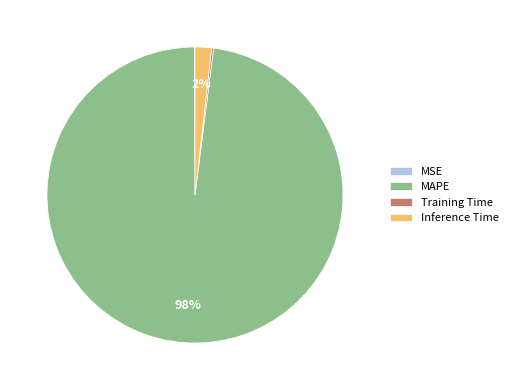

What is the largest slice in the pie chart?

MAPE